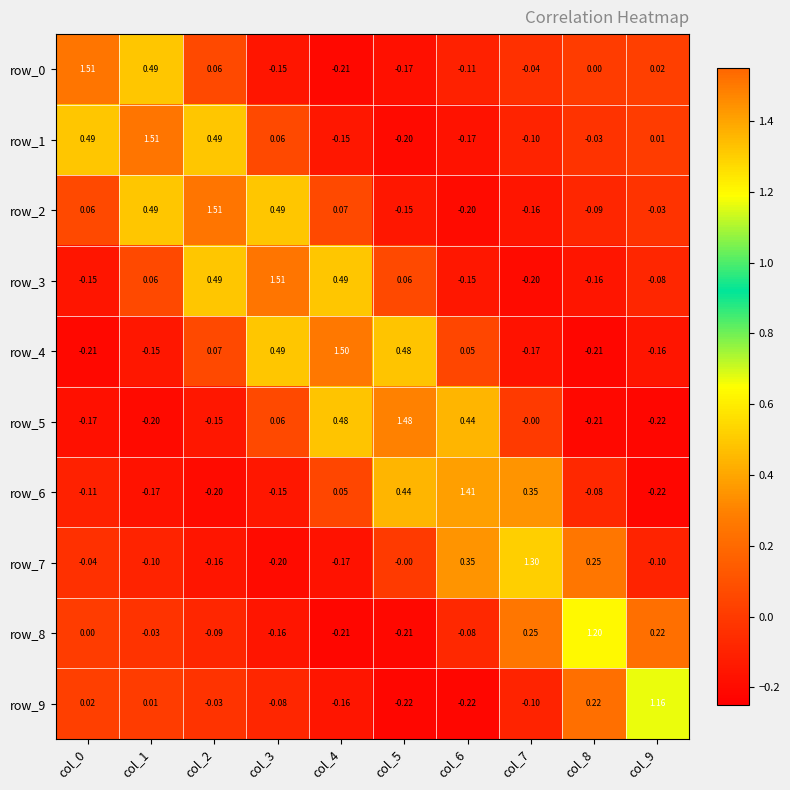

Count the number of data series in this chart.

10